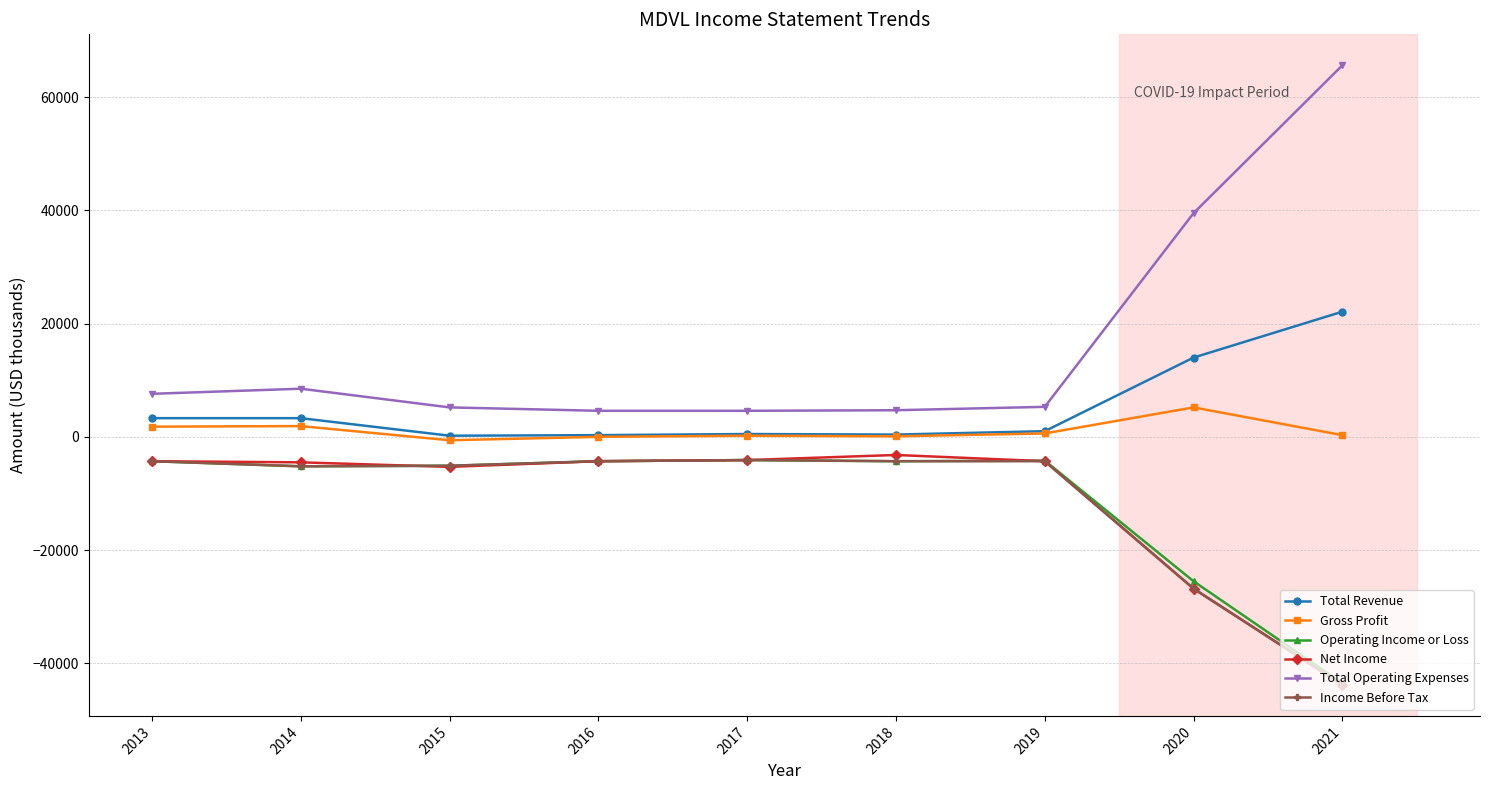

Which series has the largest total across all categories?

Total Operating Expenses